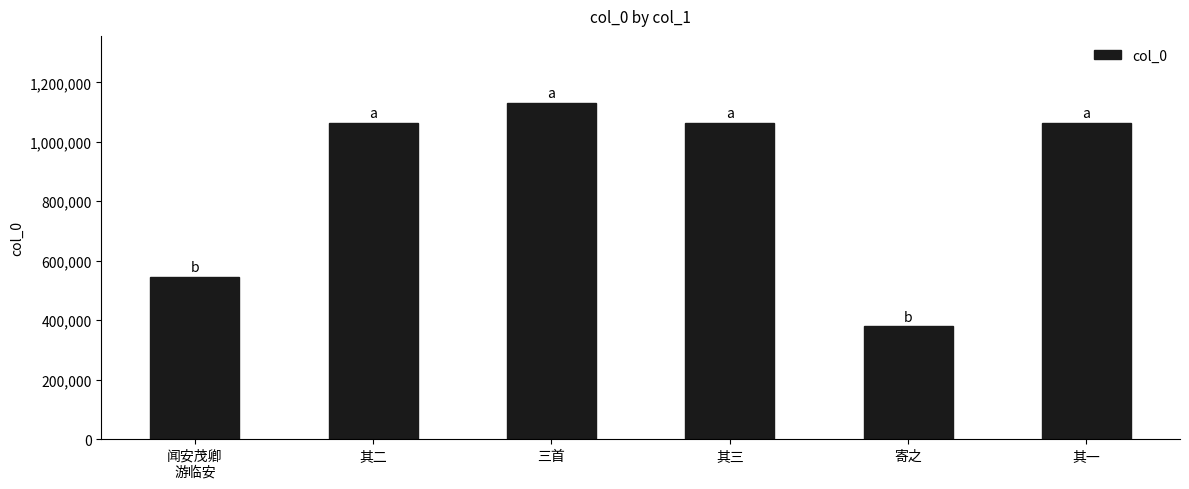

What is the approximate value at 其一?

1064795